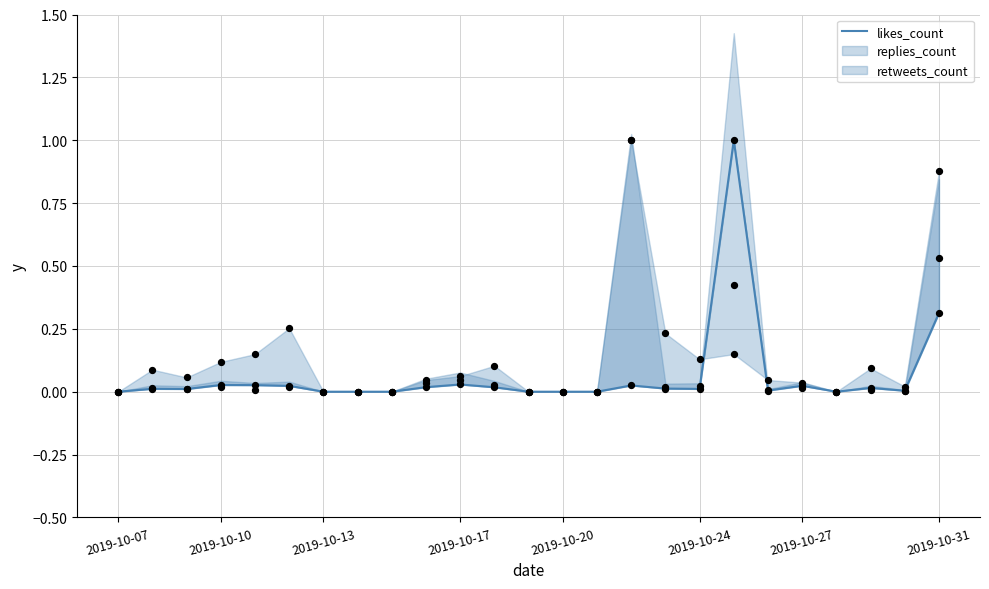

Which has a higher value, 24 or 18?

18